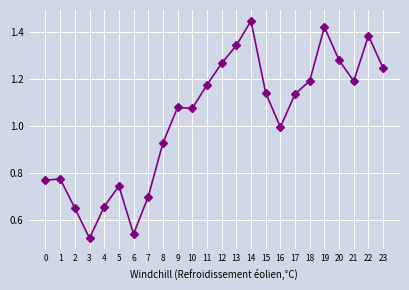

Which category has the highest value across all series?

14